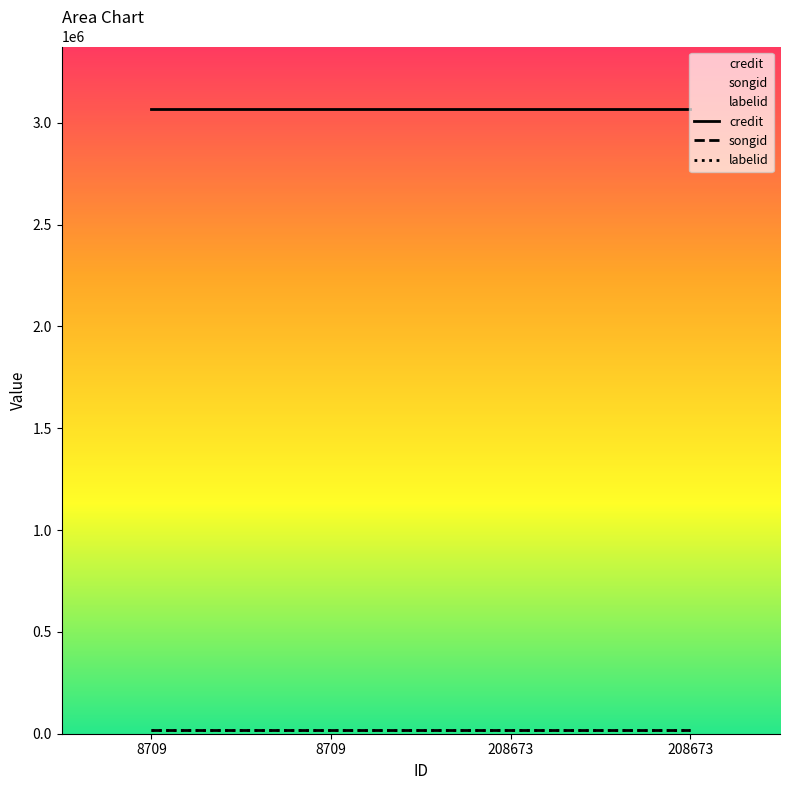

At which category is the sum across all series the highest?

8709